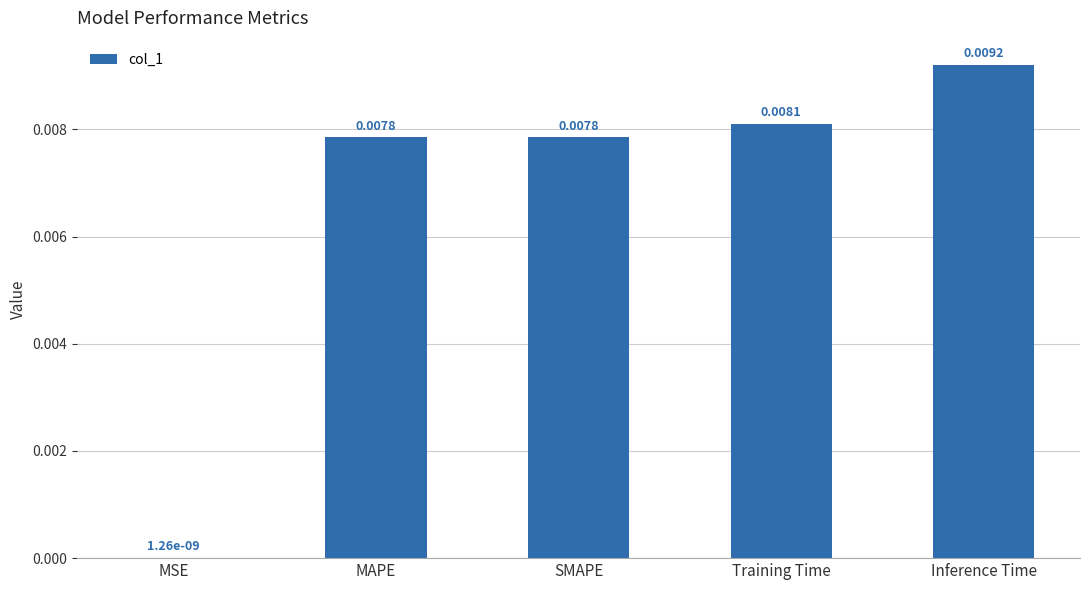

Where is the data nearest to the value 0?

MSE